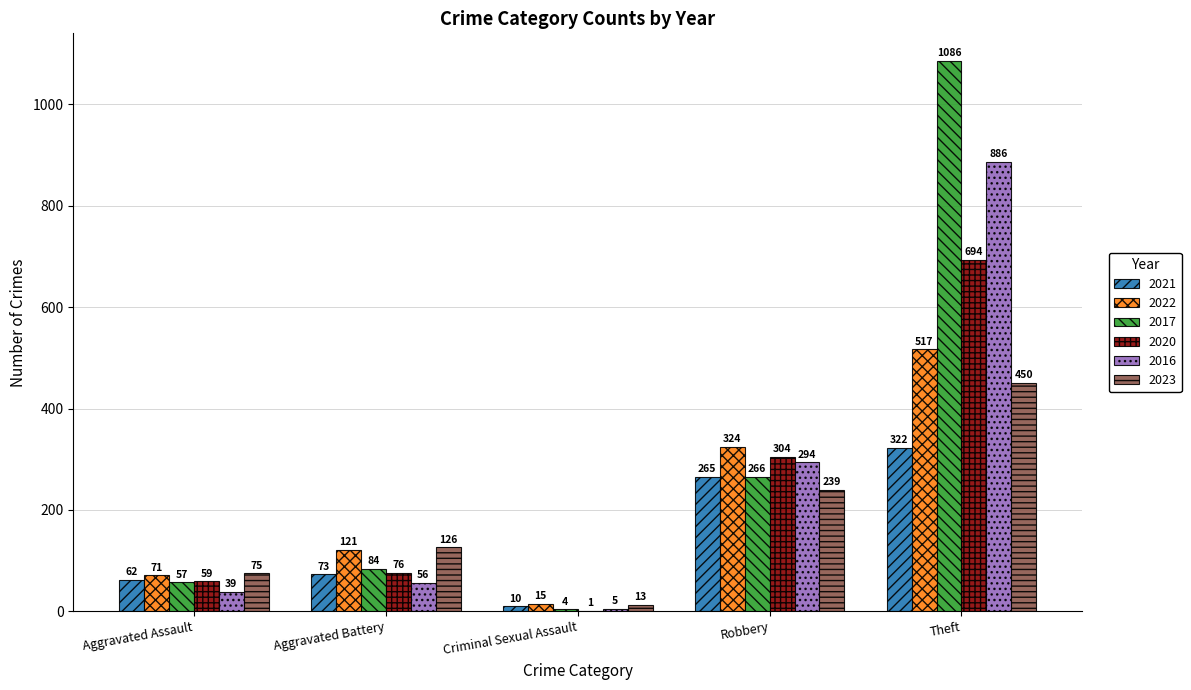

Is it true that 2016 equals 294 at Robbery?

True